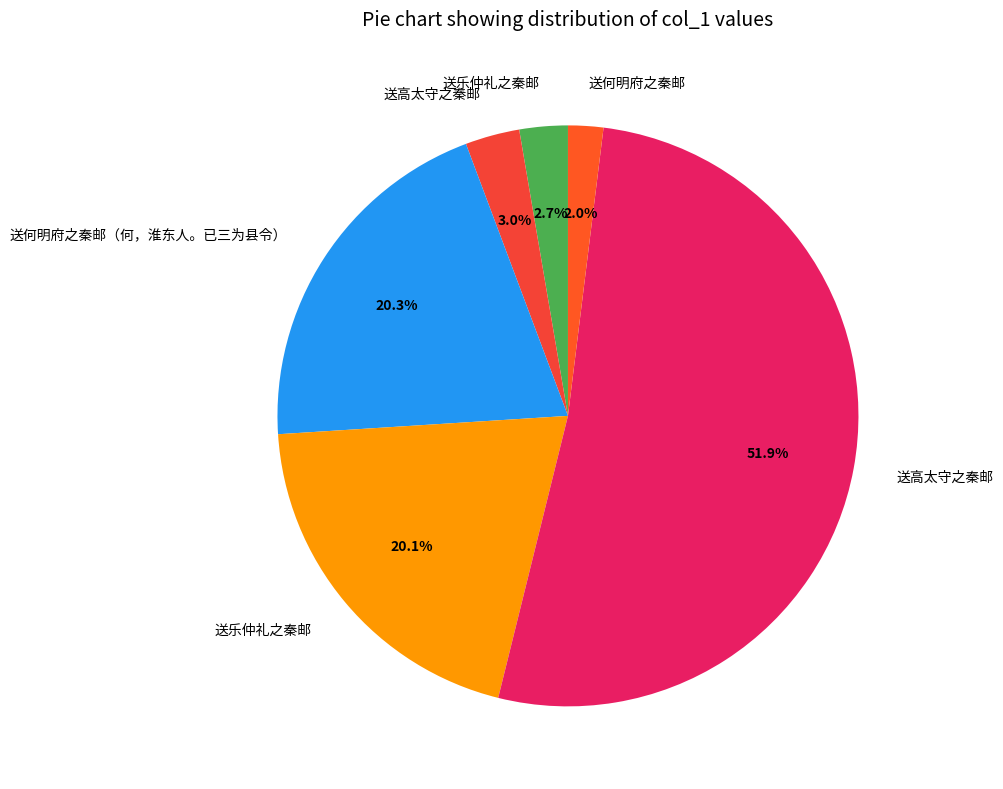

How many segments does this pie chart have?

6